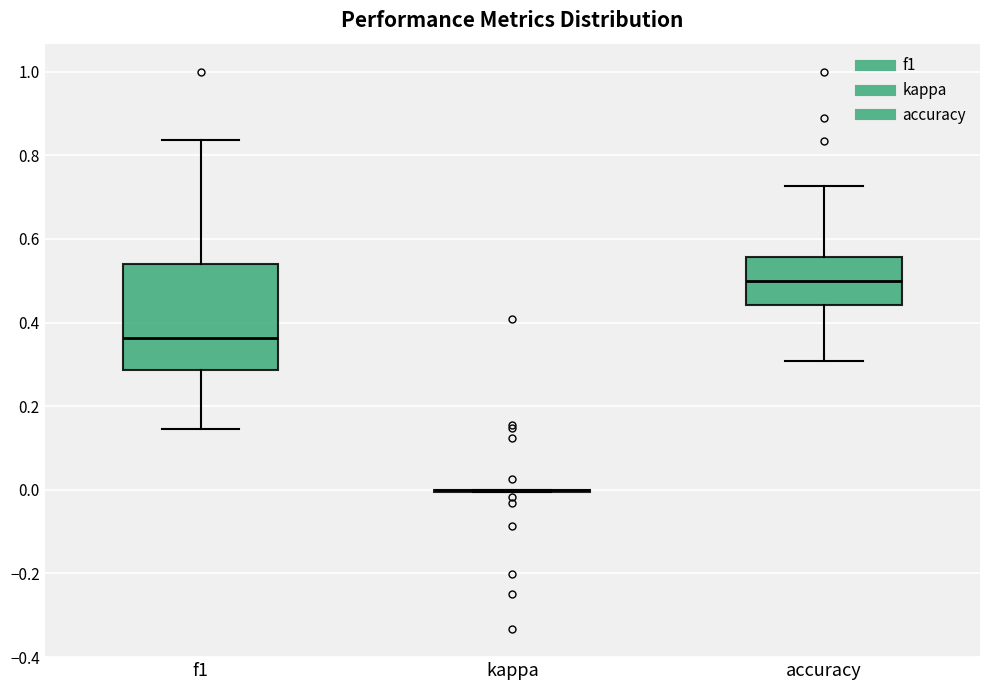

Where does the median line of the box for f1 sit on the y-axis? The values are not printed on the chart, so give them approximately, as read against the axis.

0.36